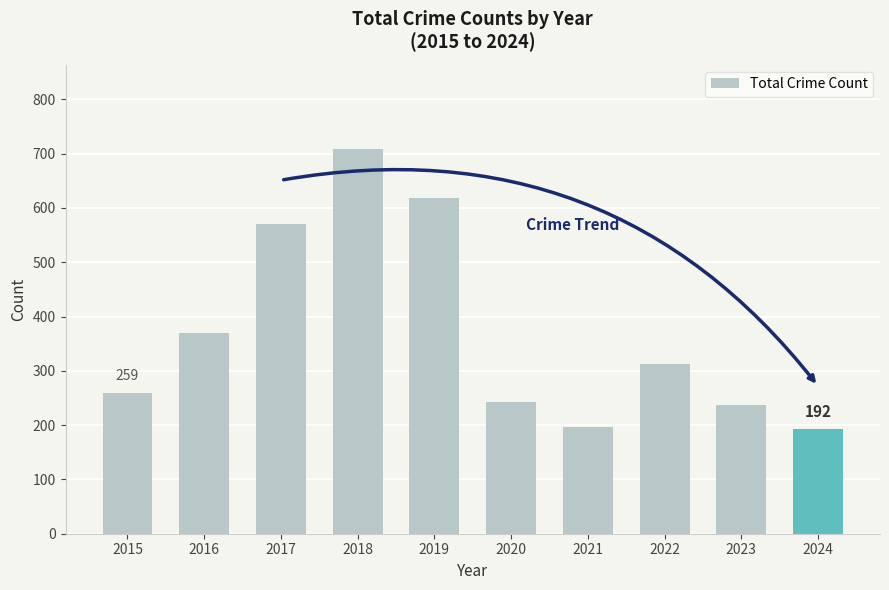

Reading right to left, transcribe all the data shown in this chart.

2024=192	2023=237	2022=312	2021=197	2020=242	2019=618	2018=708	2017=571	2016=369	2015=259